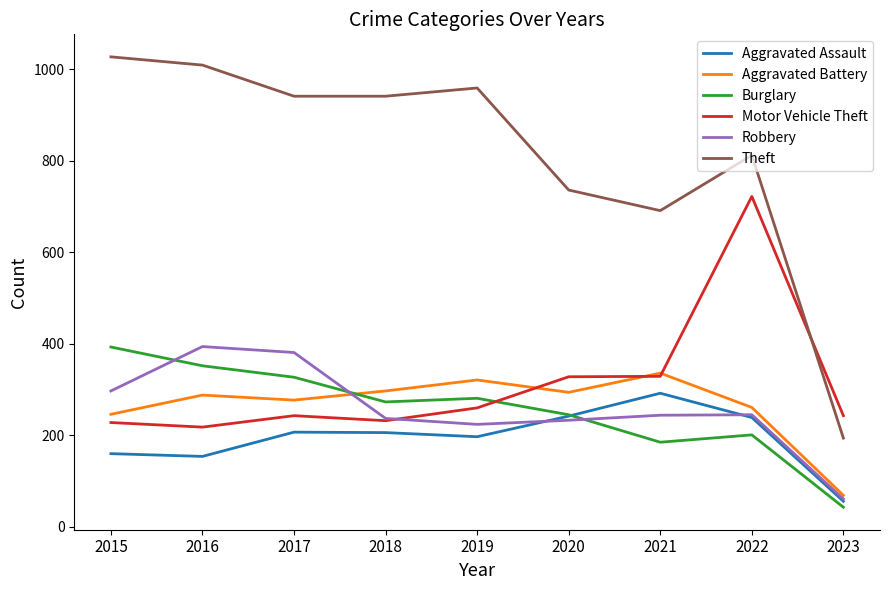

True or false: Motor Vehicle Theft and Robbery cross at least once.

True